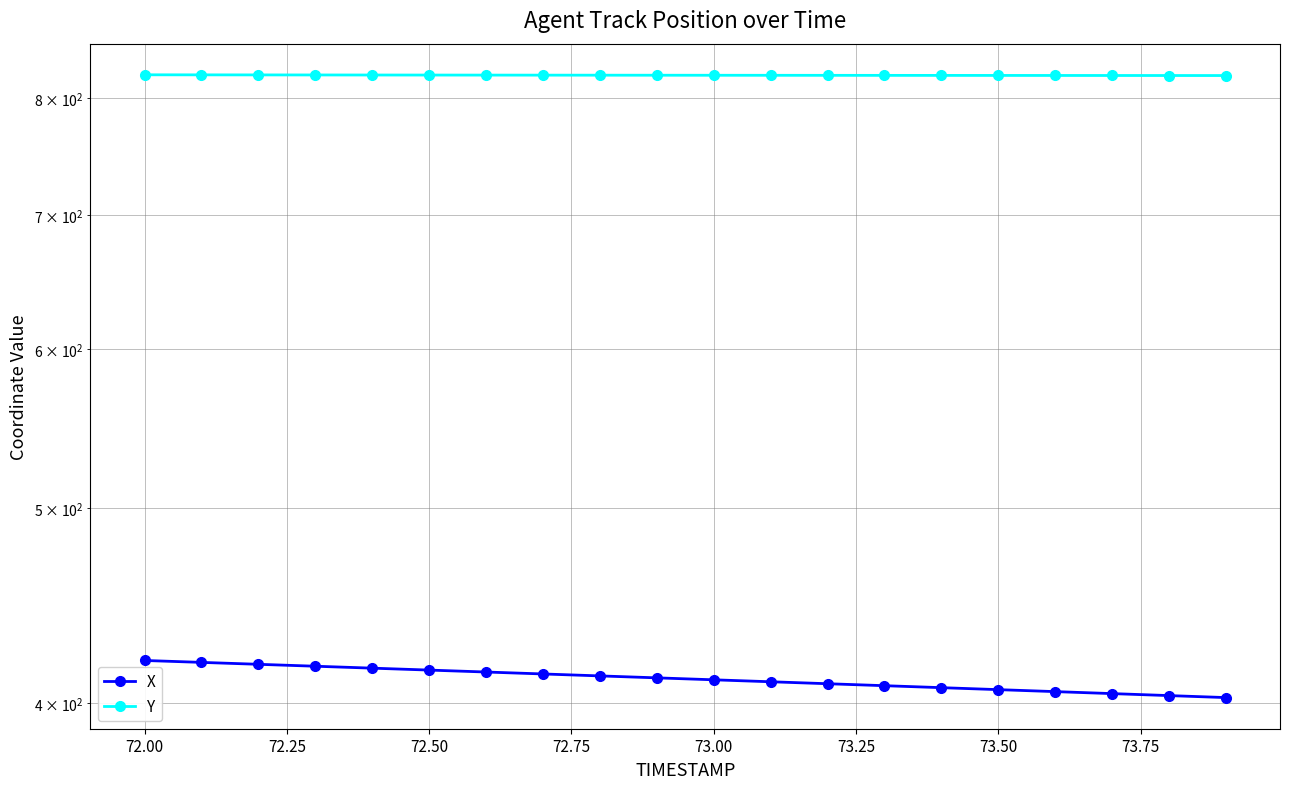

What is the approximate value of Y at 73.50?

821.6